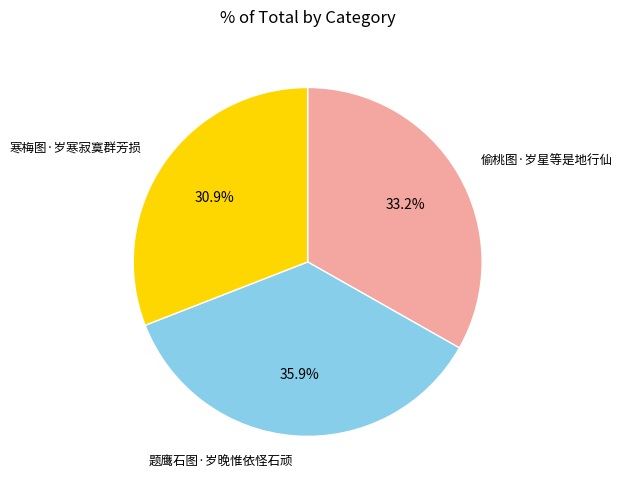

Combined, what portion of the pie is 寒梅图·岁寒寂寞群芳损 and 题鹰石图·岁晚惟依怪石顽?

66.8%